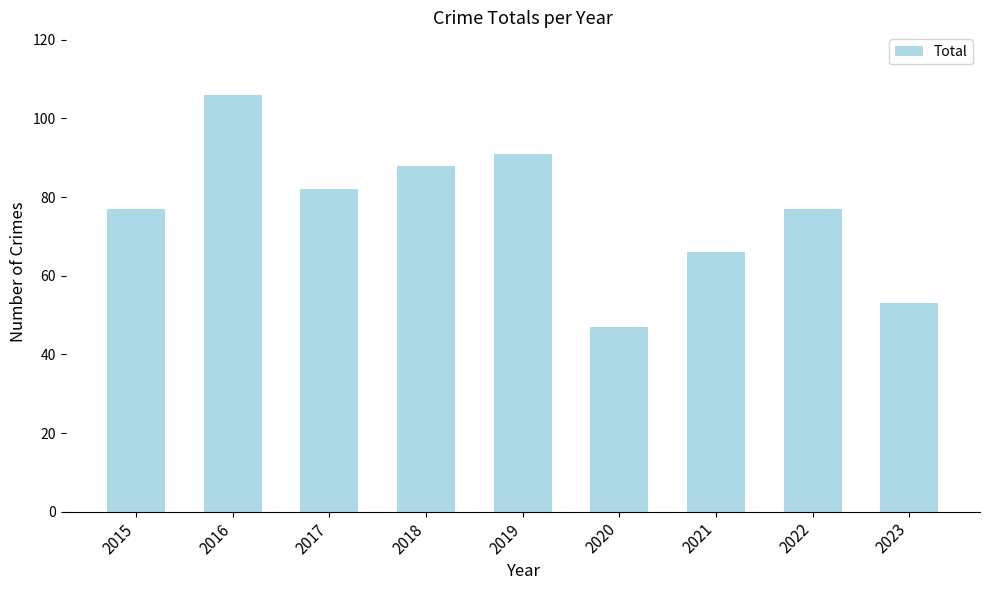

Between 2021 and 2020, which is larger?

2021